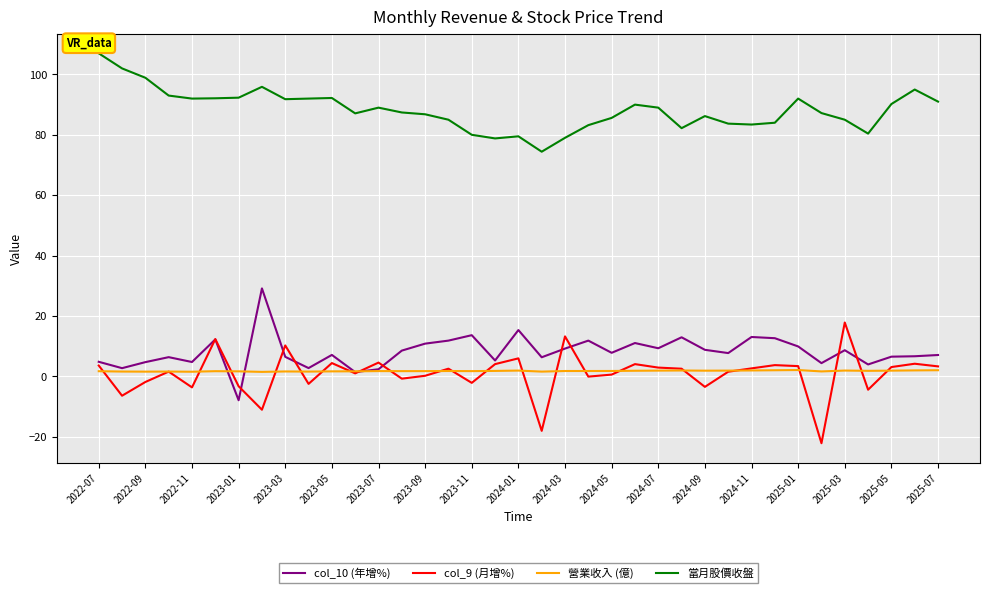

Which series has the largest total across all categories?

當月股價收盤